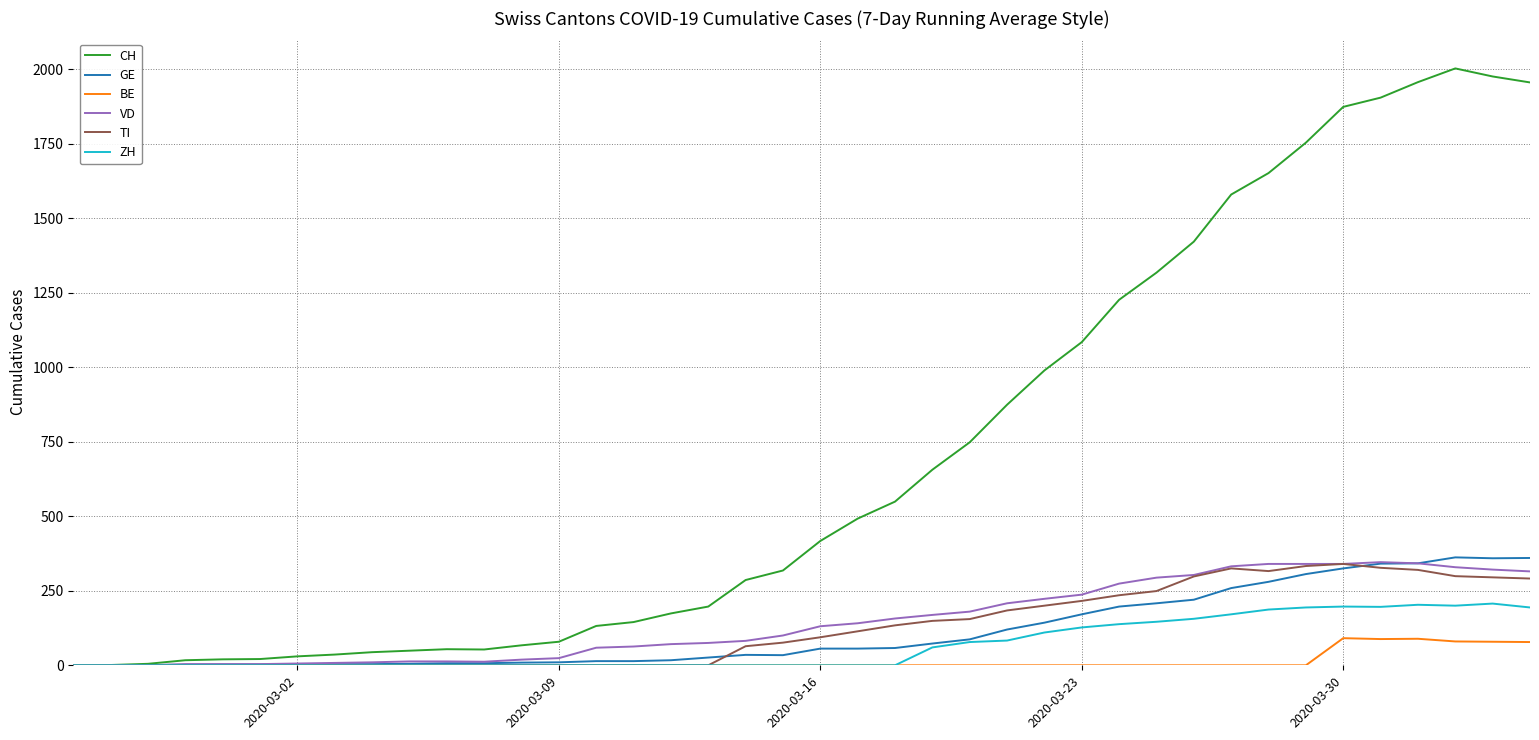

In ZH, how many points are higher than both neighbors (excluding endpoints)?

3